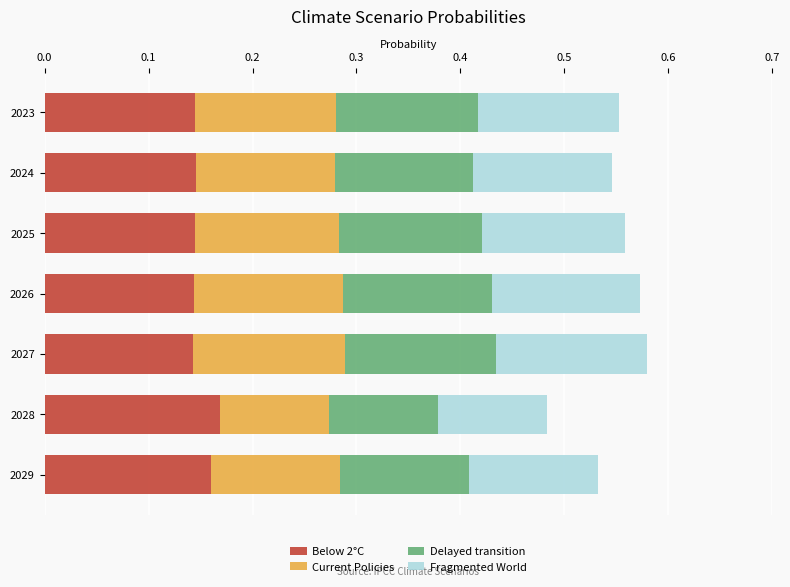

What is the total value across all series at 2028?

0.5